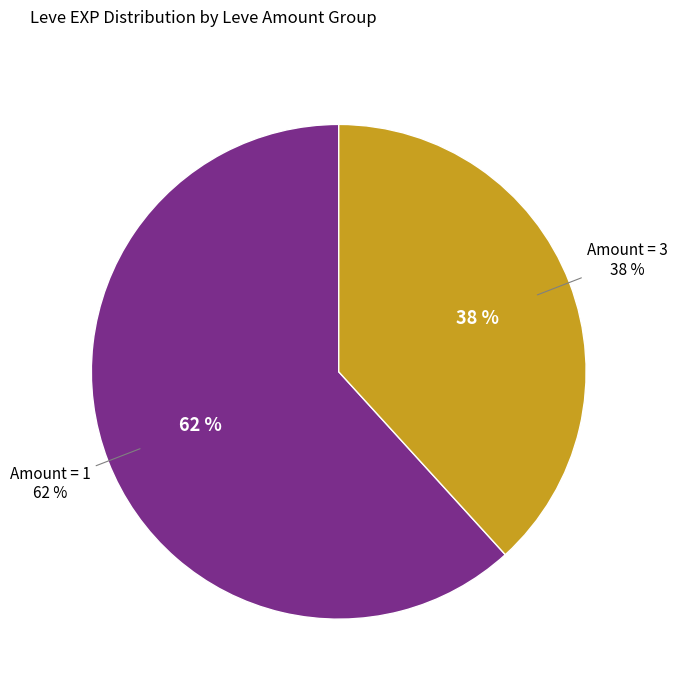

Does 1 account for over 50% of the chart?

No